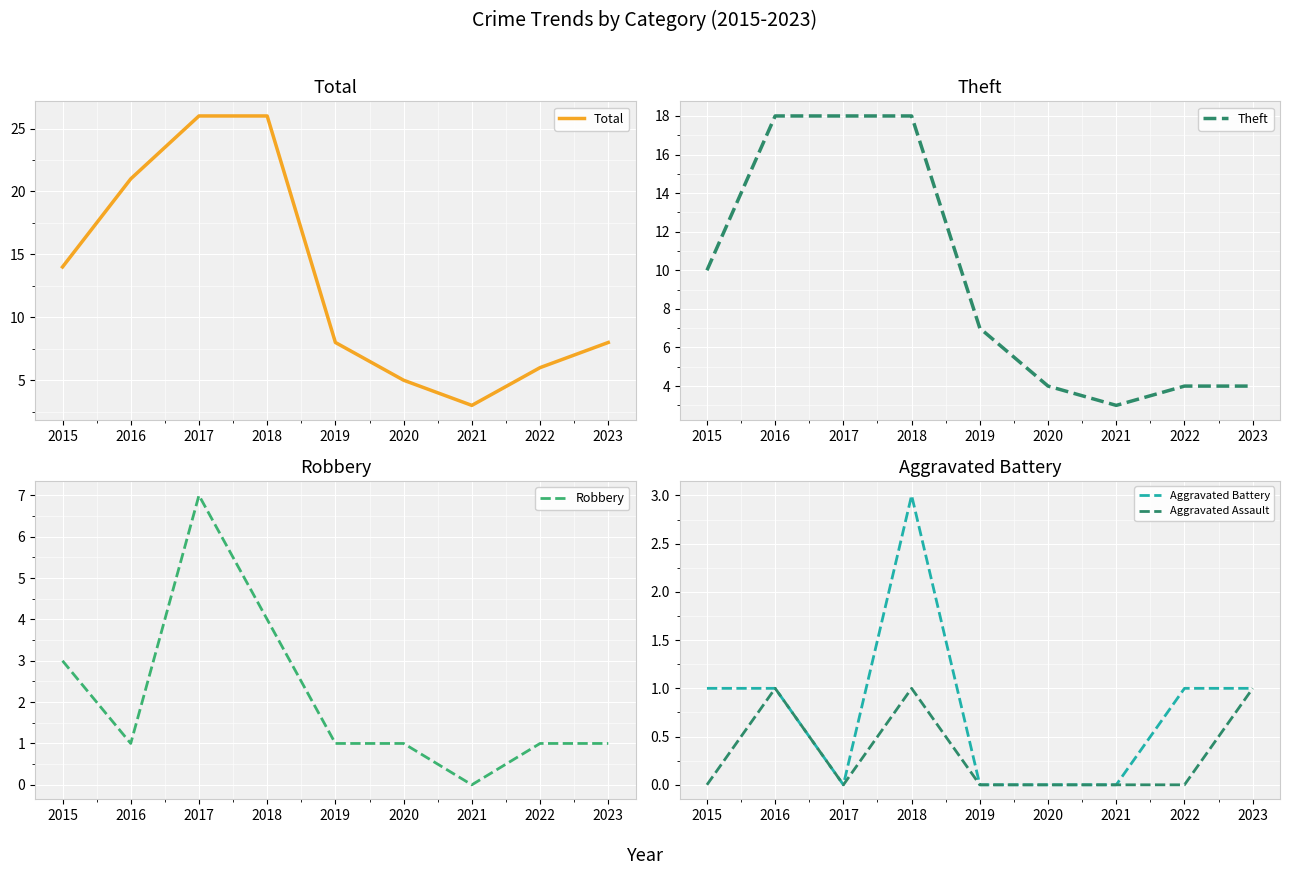

True or false: Aggravated Battery has a value of 0 at 2020.

True